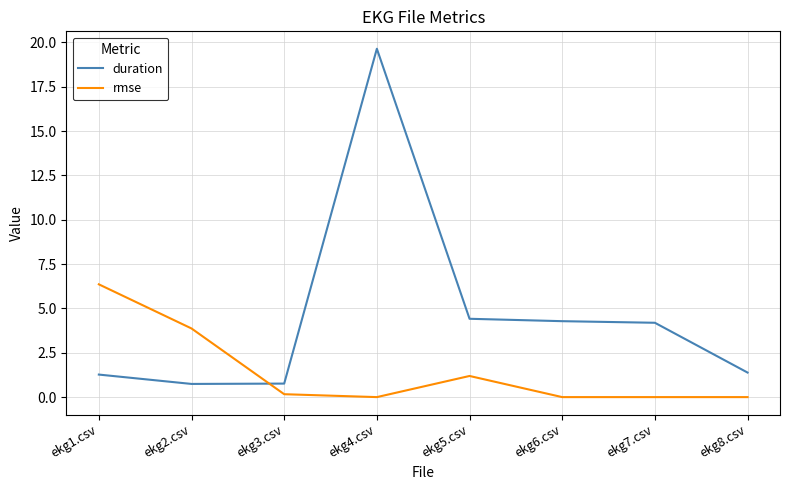

At ekg6.csv, list the series in order from largest to smallest.

duration, rmse